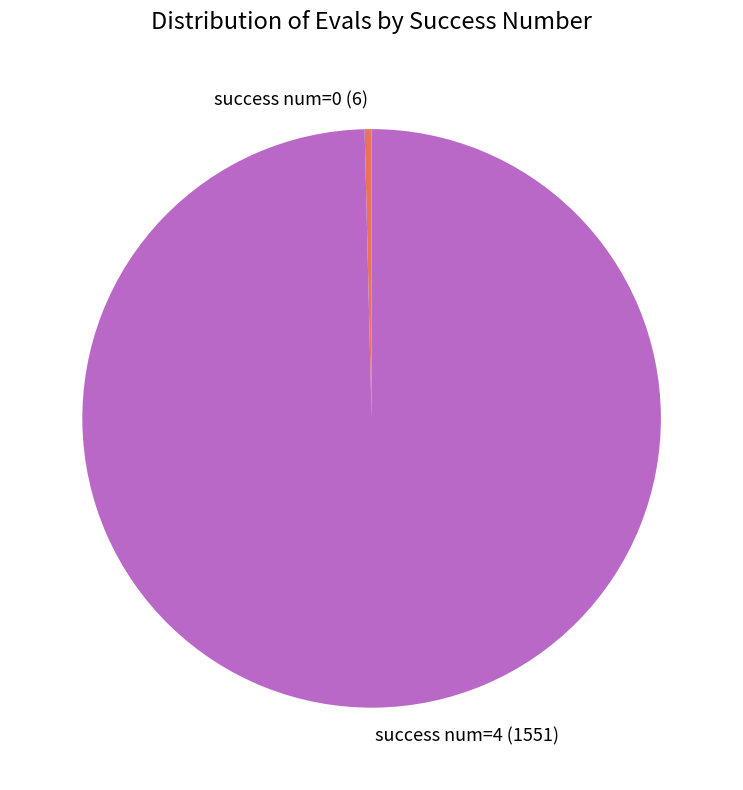

Is success num=4 (1551) the majority of the pie?

Yes